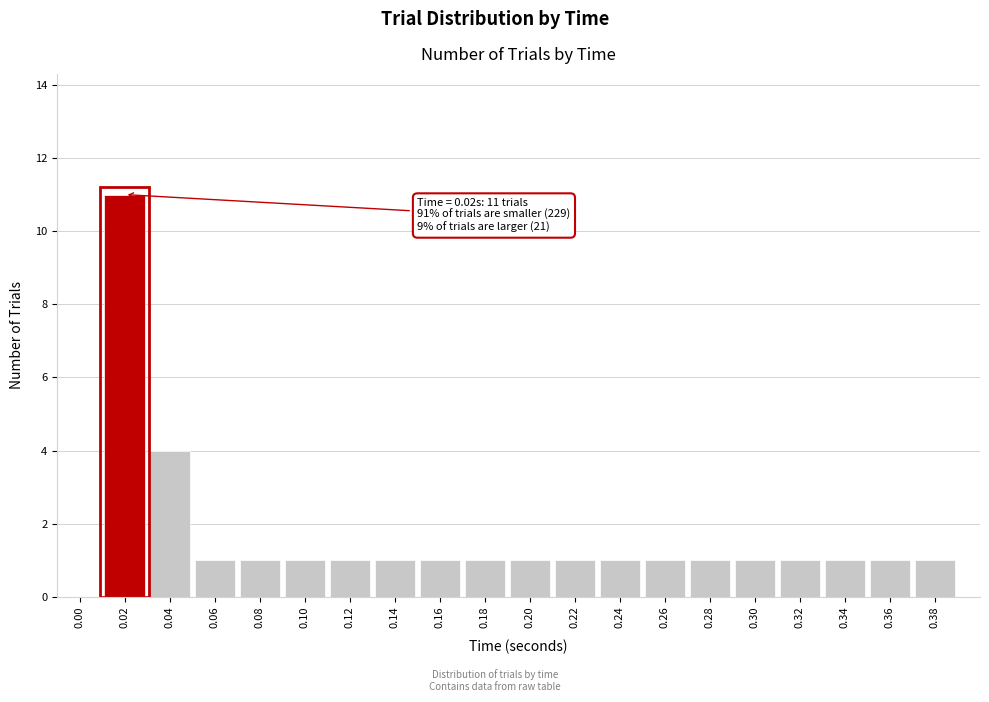

Reading left to right, list all the values displayed in this chart.

0.00=0	0.02=11	0.04=4	0.06=1	0.08=1	0.10=1	0.12=1	0.14=1	0.16=1	0.18=1	0.20=1	0.22=1	0.24=1	0.26=1	0.28=1	0.30=1	0.32=1	0.34=1	0.36=1	0.38=1